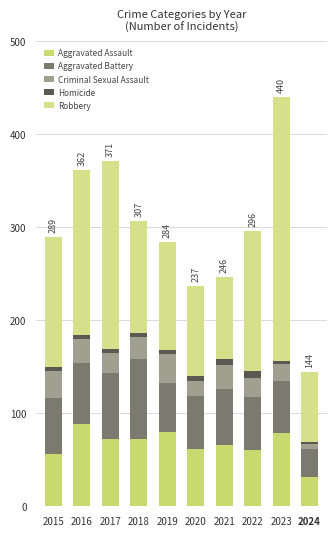

The Aggravated Battery series shows 21 at 2019. True or false?

False